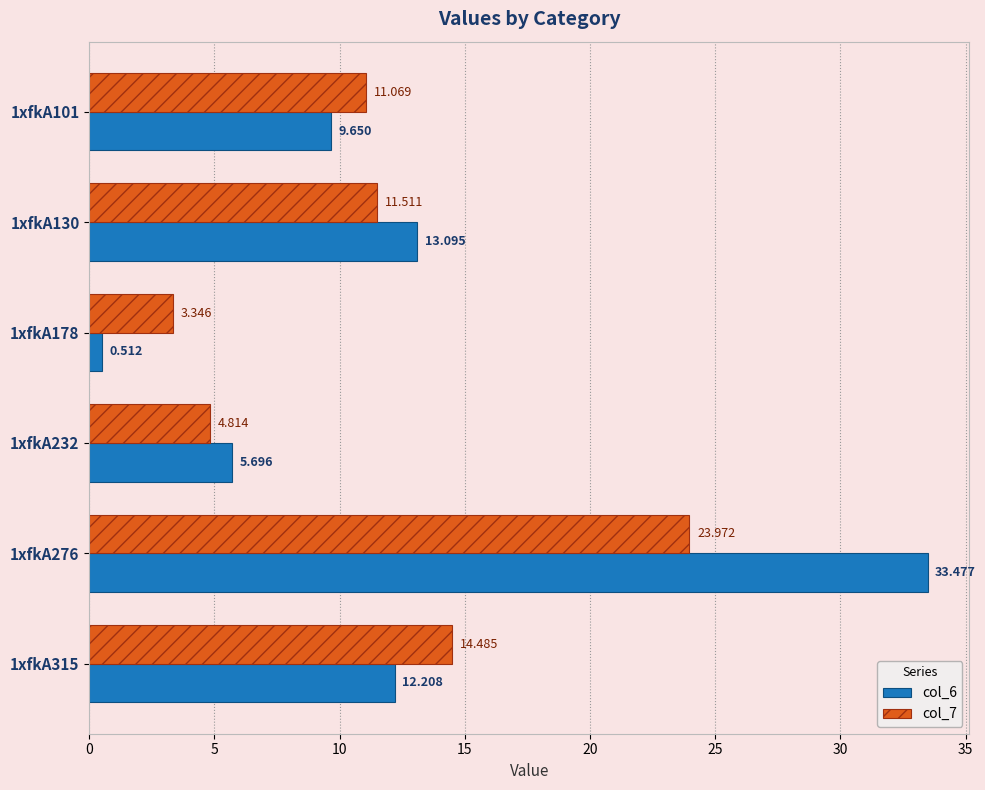

Is the value of col_7 at 1xfkA178 greater than the value of col_6 at 1xfkA315?

No